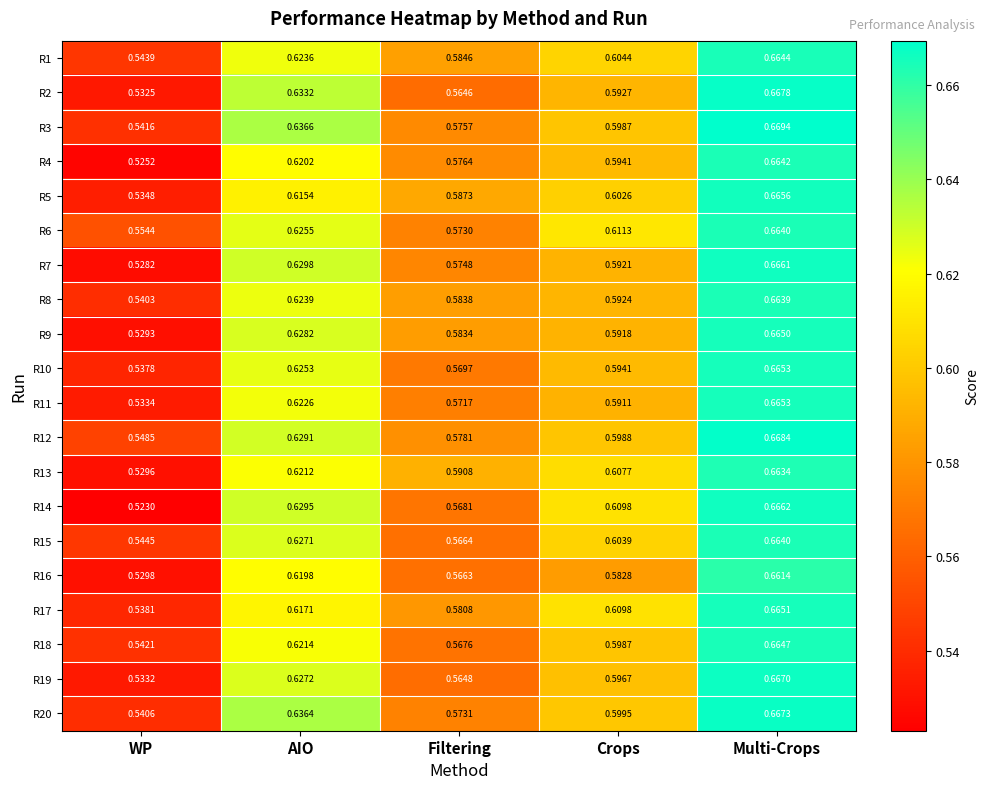

At which label does R20 reach its minimum?

WP